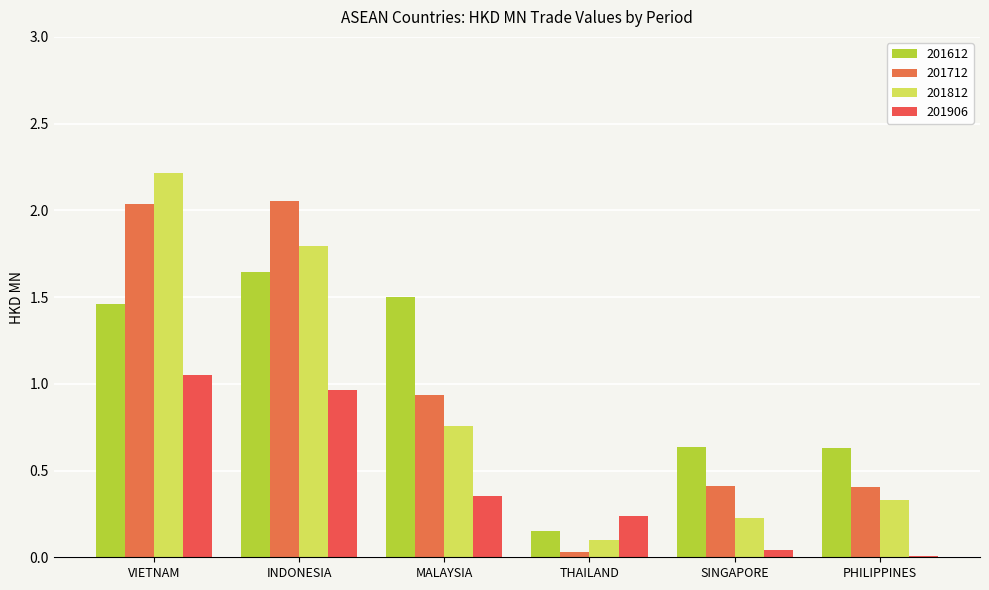

What is the sum of all 201612 values?

6.0